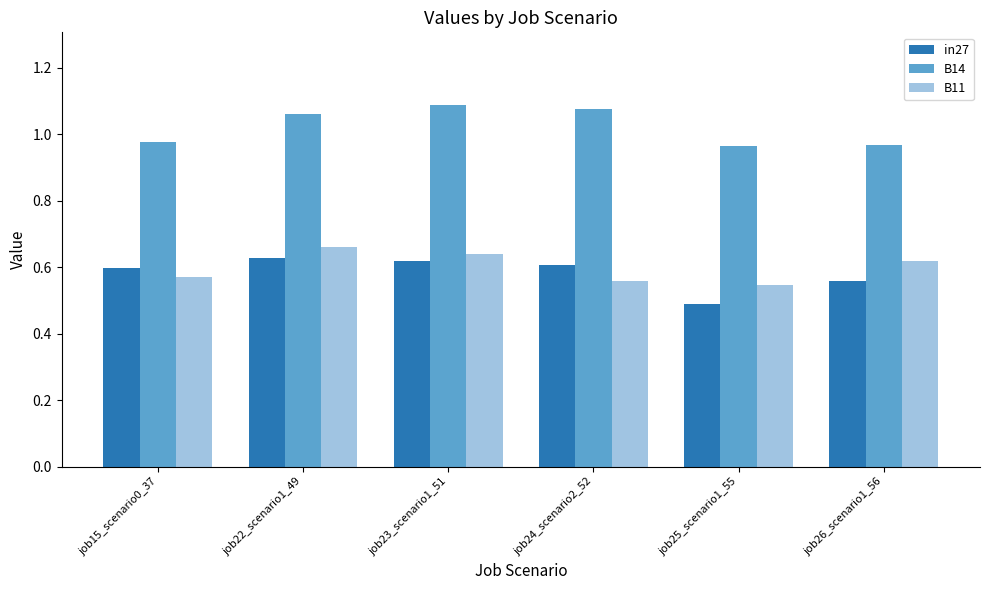

Between job15_scenario0_37 and job22_scenario1_49, which series saw the biggest shift?

B11